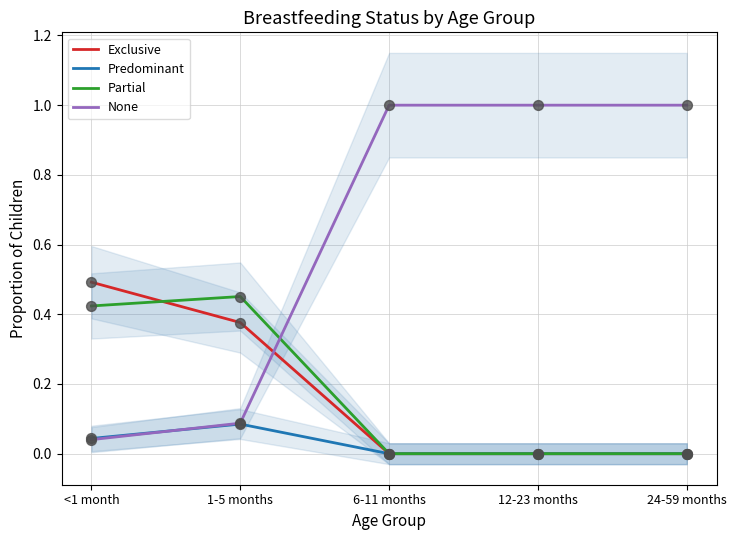

Is the value of Predominant at 6-11 months greater than the value of None at <1 month?

No